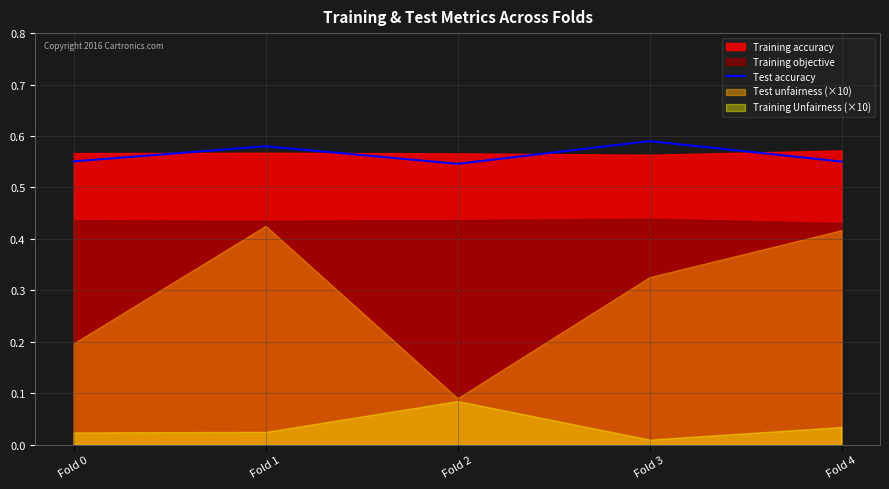

True or false: the data shows 0.6 at Fold 3.

True